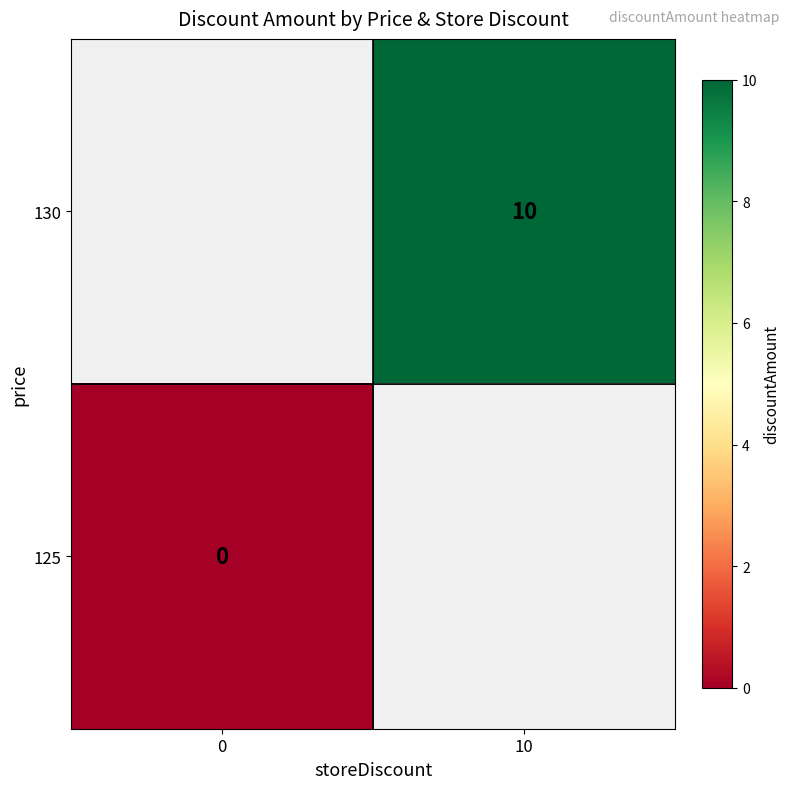

The value of 130 at 10 is 15. True or false?

False